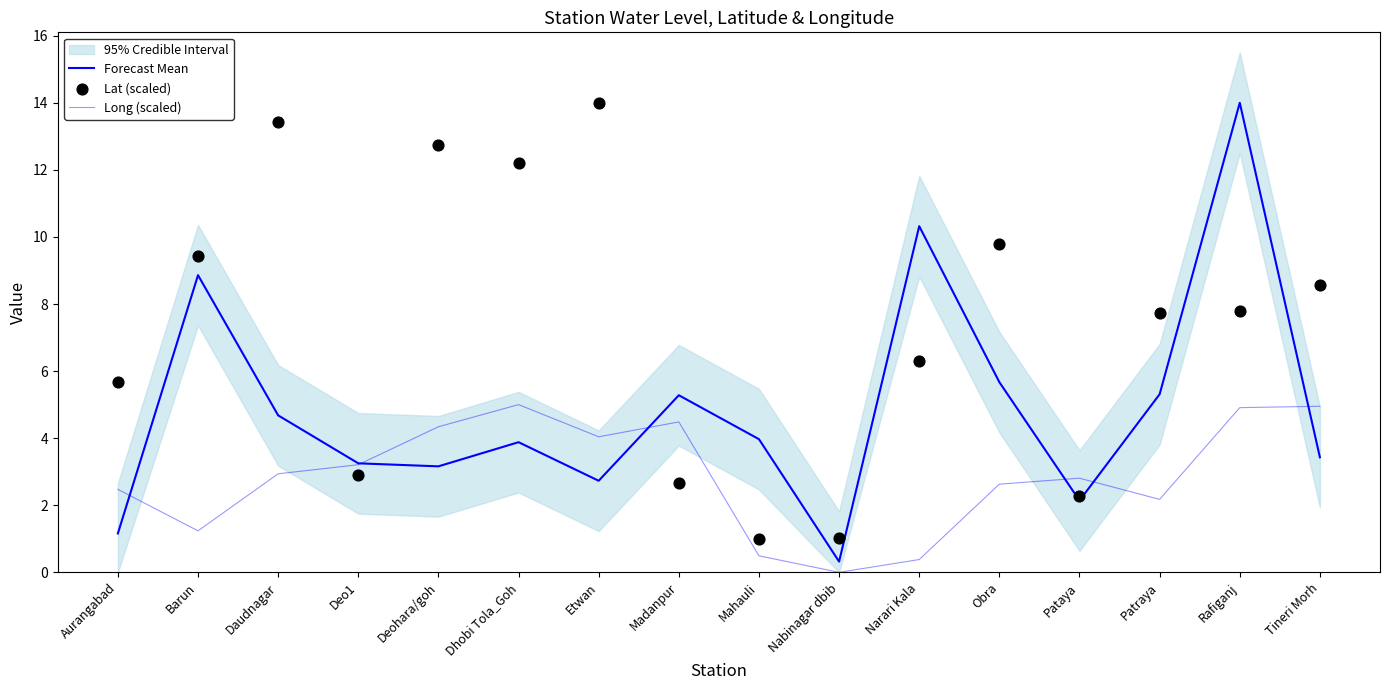

At how many categories does at least one series exceed 8?

9